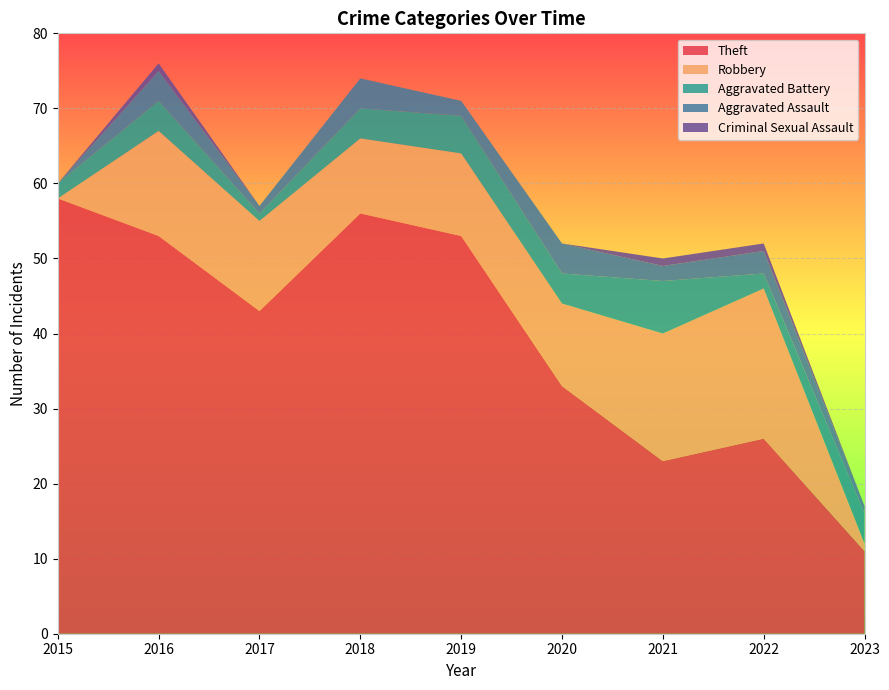

Reading left to right, extract all data points from this chart.

Theft: 58	53	43	56	53	33	23	26	11
Robbery: 0	14	12	10	11	11	17	20	1
Aggravated Battery: 2	4	1	4	5	4	7	2	4
Aggravated Assault: 0	4	1	4	2	4	2	3	1
Criminal Sexual Assault: 0	1	0	0	0	0	1	1	0